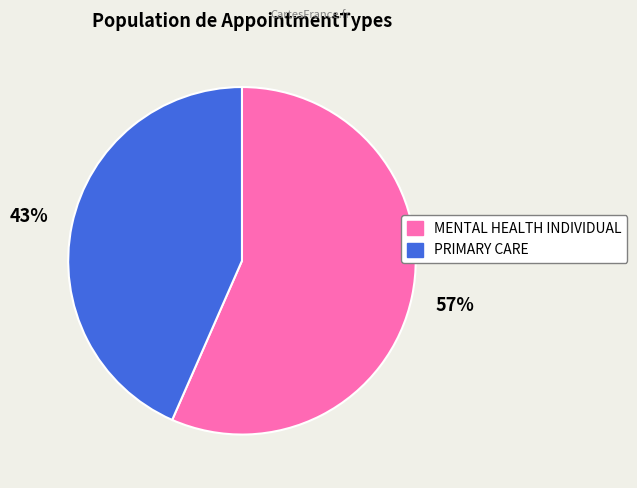

Count the number of slices in the pie.

2